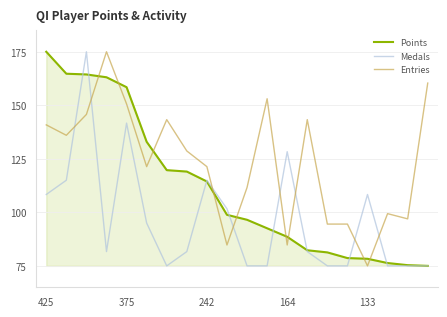

Rank the series by their average value, from lowest to highest.

Medals, Points, Entries